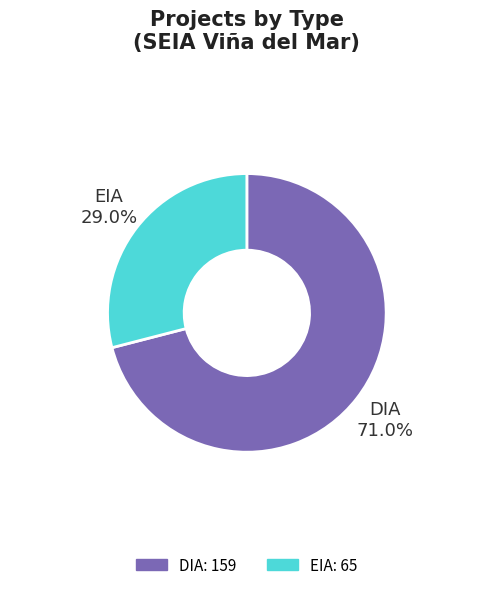

Between DIA and EIA, which is larger?

DIA